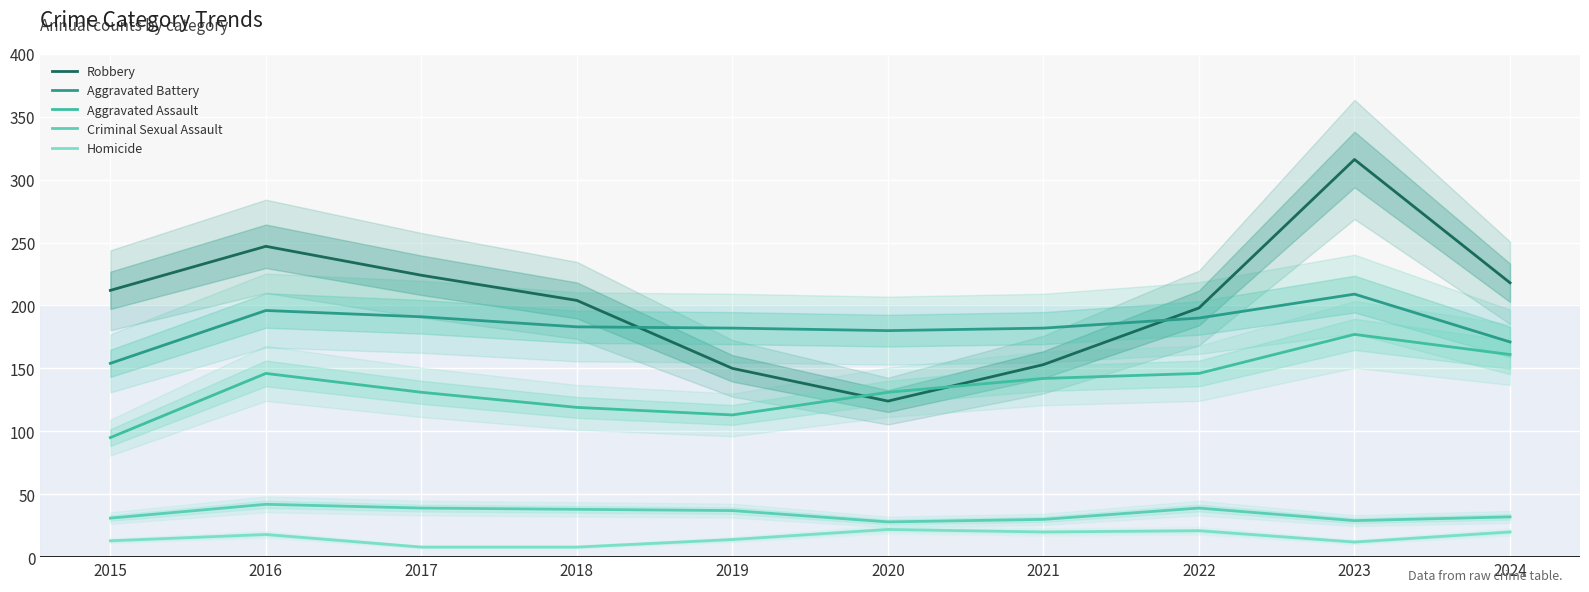

Is the value of Criminal Sexual Assault at 2023 greater than the value of Aggravated Assault at 2020?

No